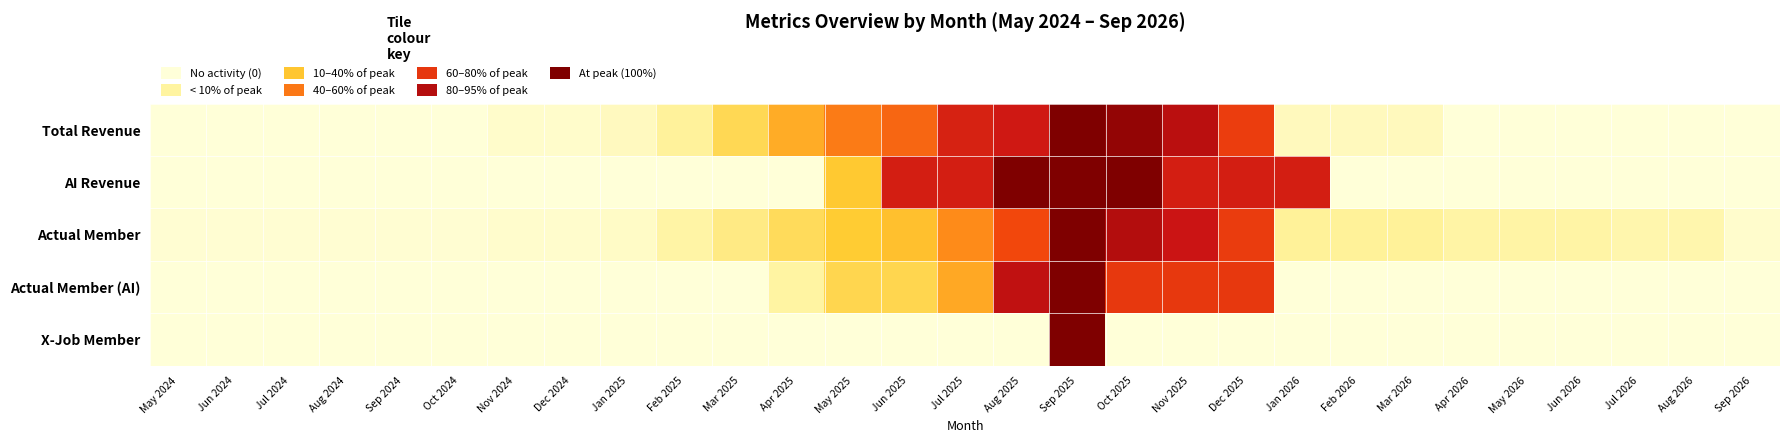

Which series has the largest total across all categories?

Total Revenue